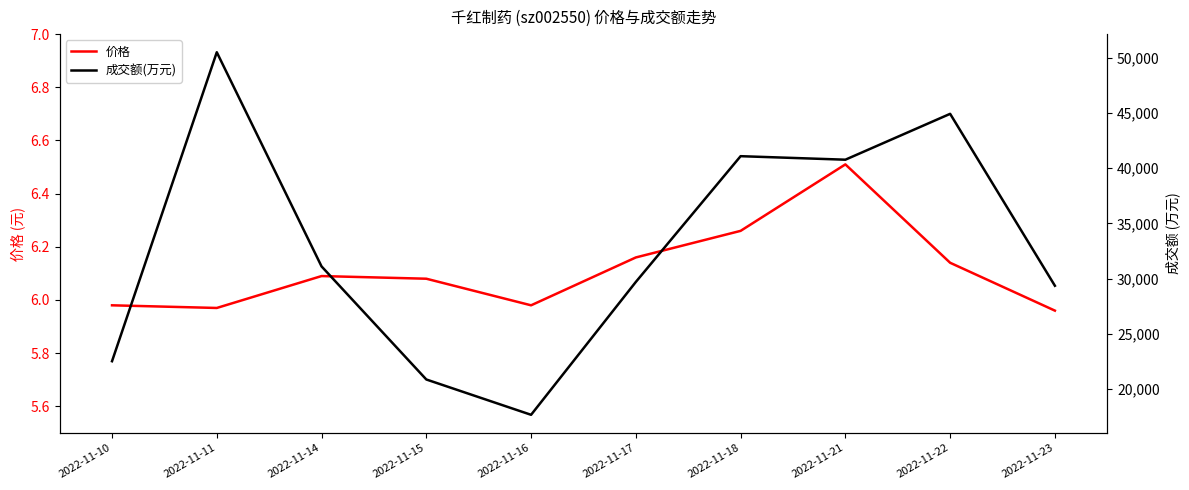

How many values in the 成交额(万元) series are below 31100?

5